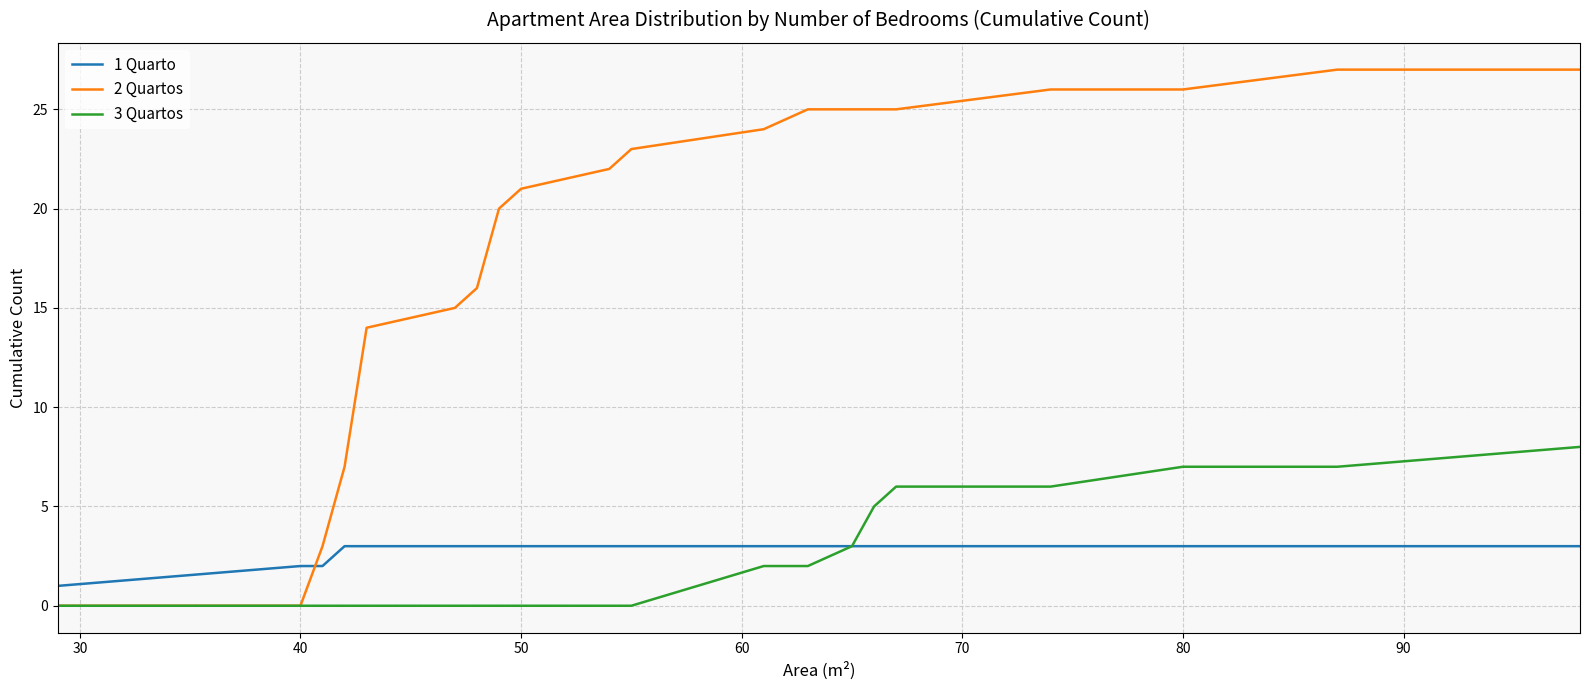

Which series has the largest range (max minus min)?

2 Quartos